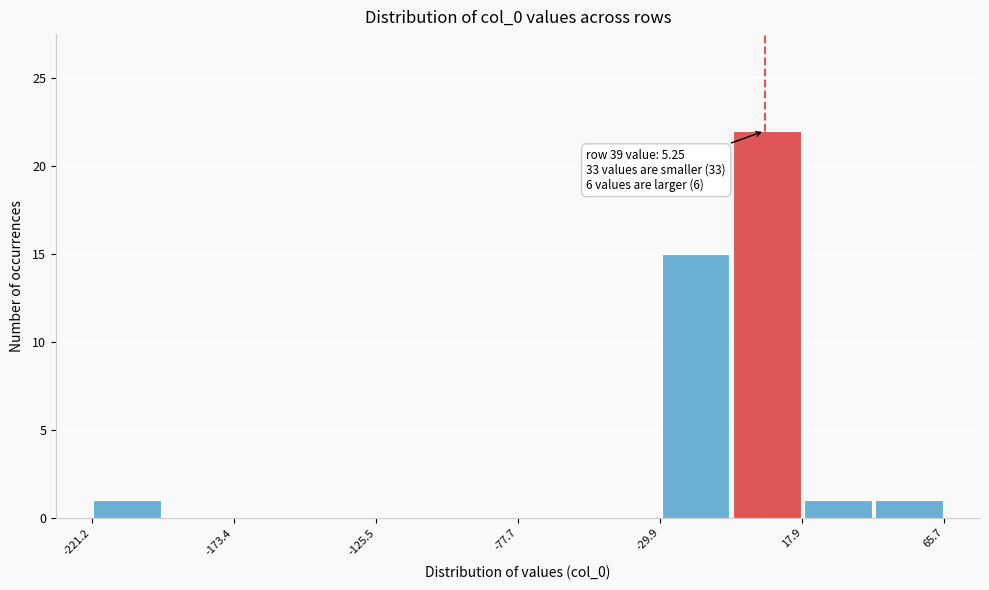

Over which range of the x-axis is the bar tallest?

-5 to 20